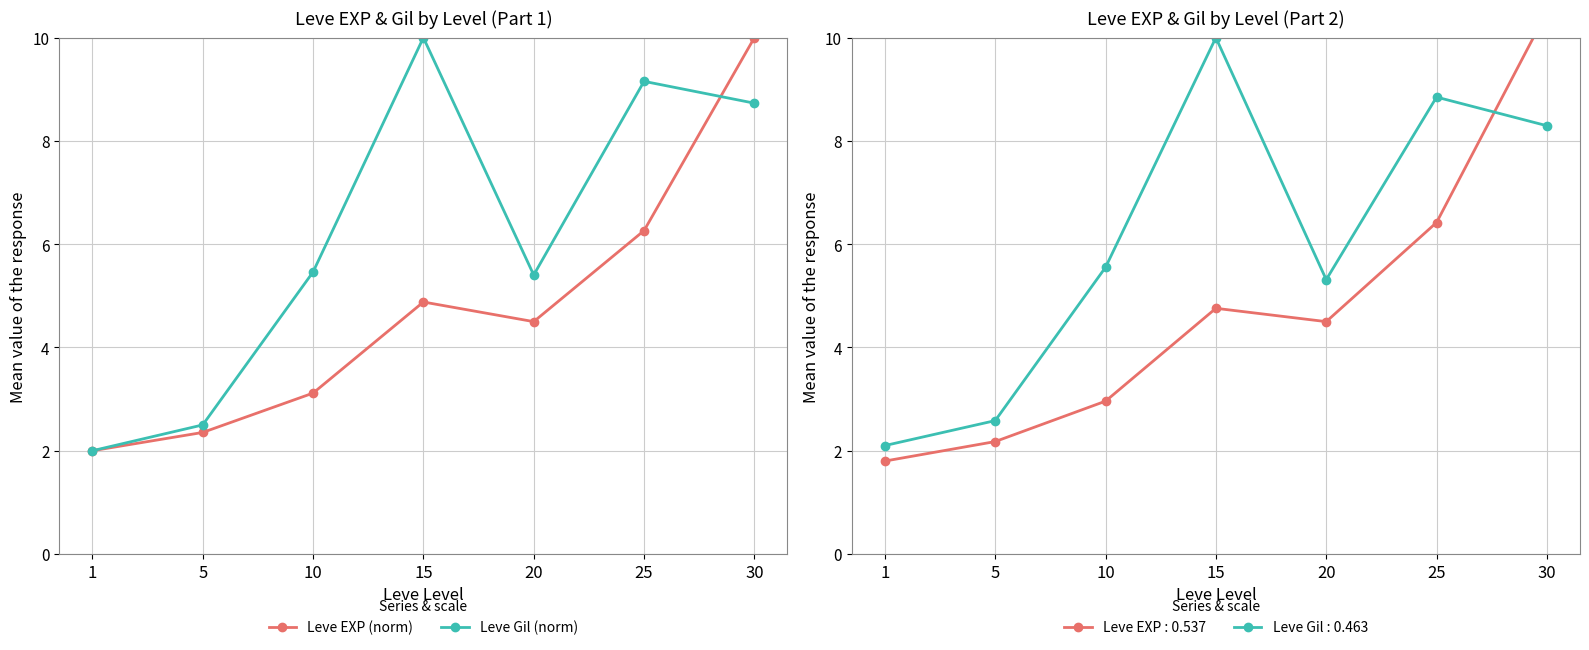

How many interior local peaks does the Leve EXP (norm) series have?

1